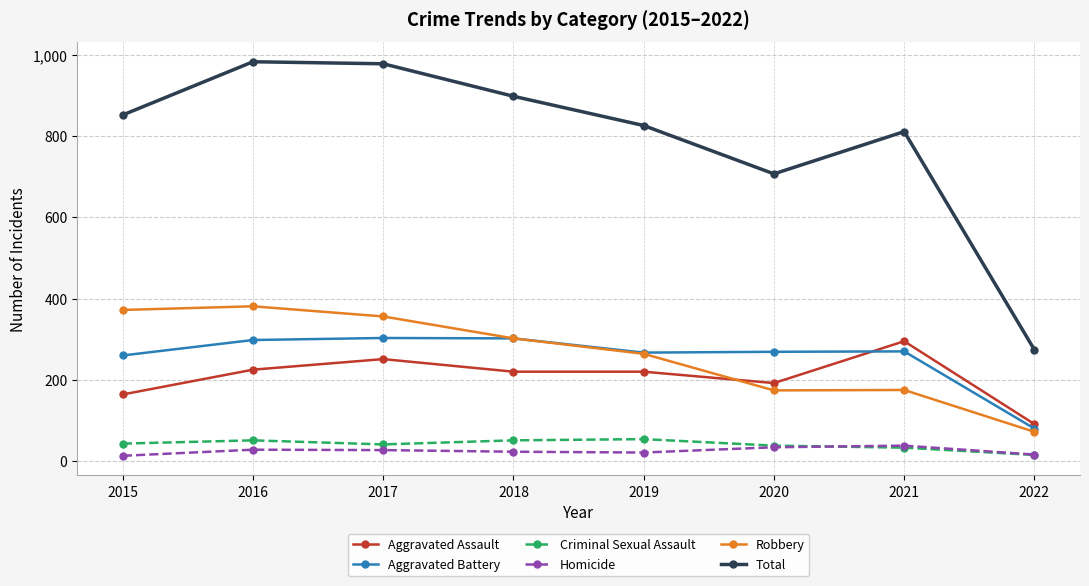

True or false: Criminal Sexual Assault and Aggravated Assault intersect in this chart.

False